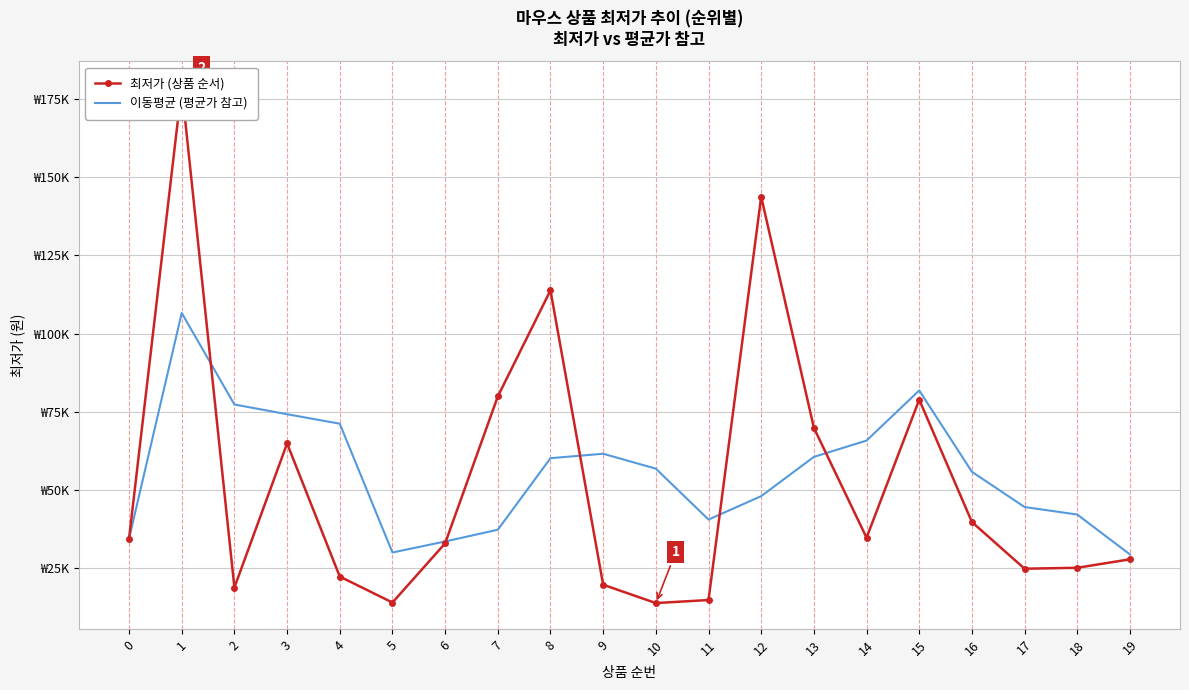

After their last crossing, which series has the higher values: 최저가 (상품 순서) or 이동평균 (평균가 참고)?

이동평균 (평균가 참고)